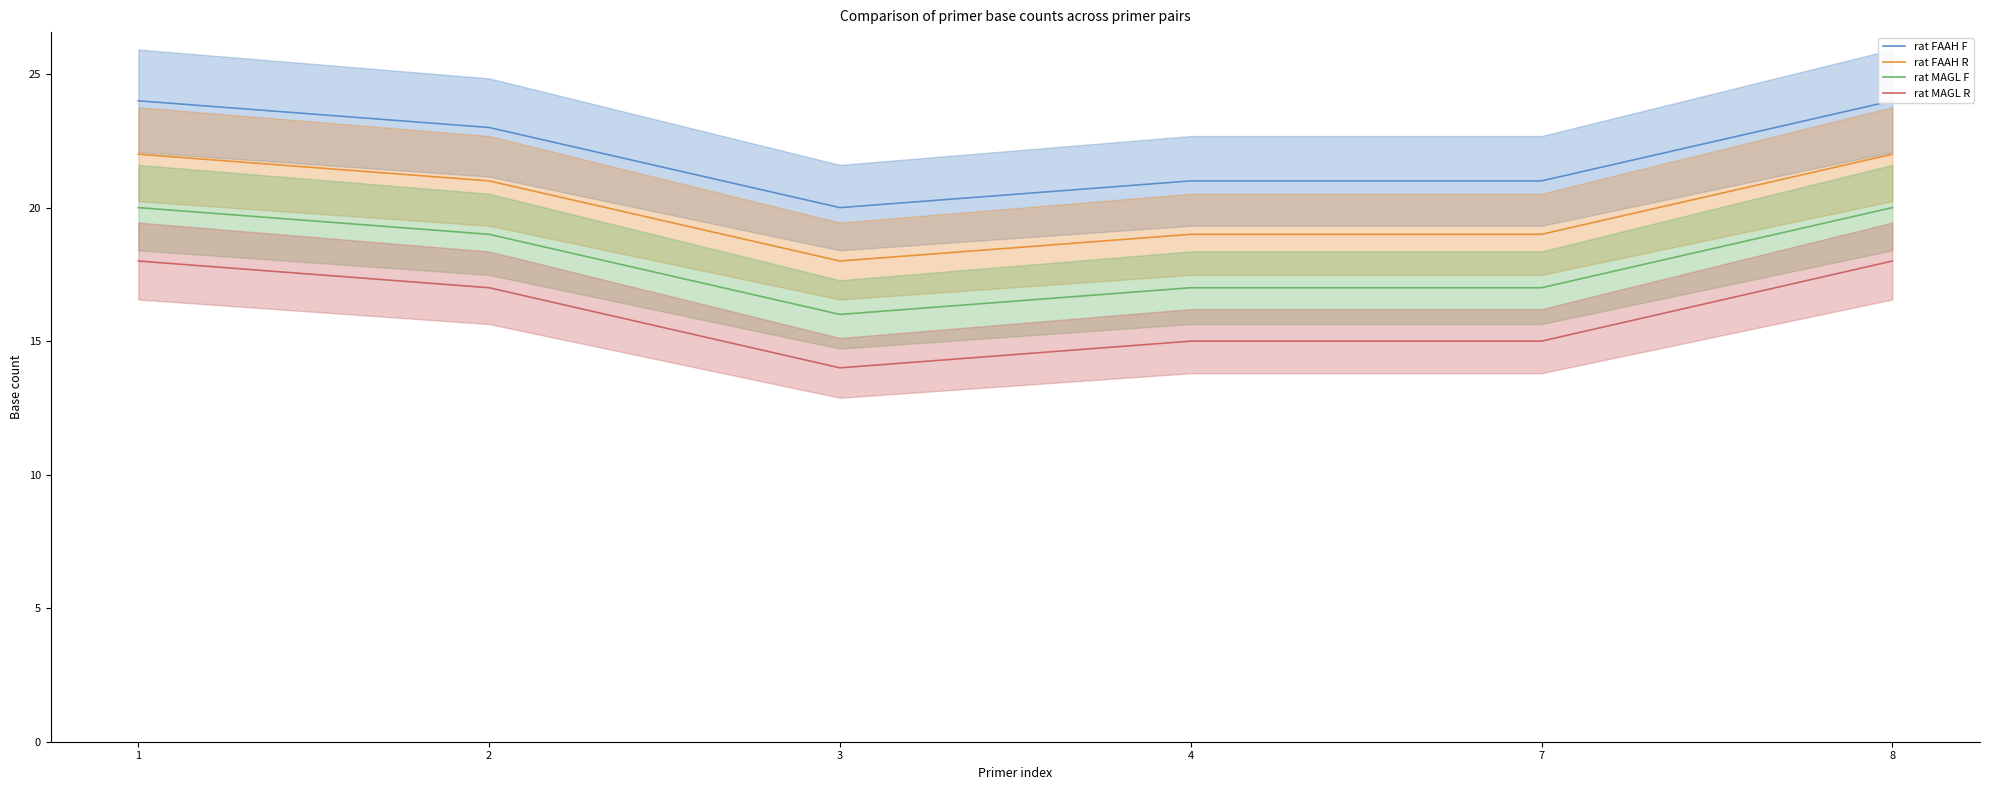

What is the average value of the rat MAGL R series?

16